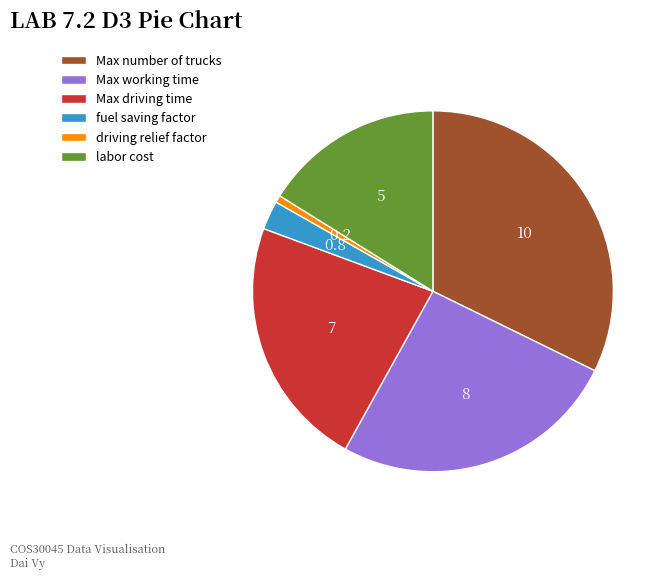

Is there any slice that represents more than half of the pie?

No